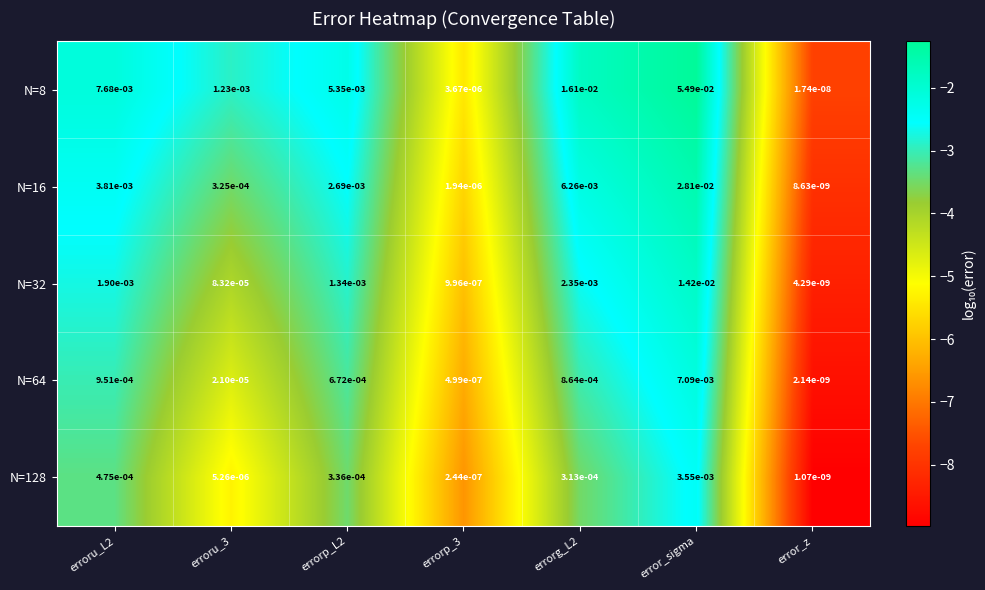

Is the value of N=16 at error_sigma greater than the value of N=128 at error_sigma?

Yes